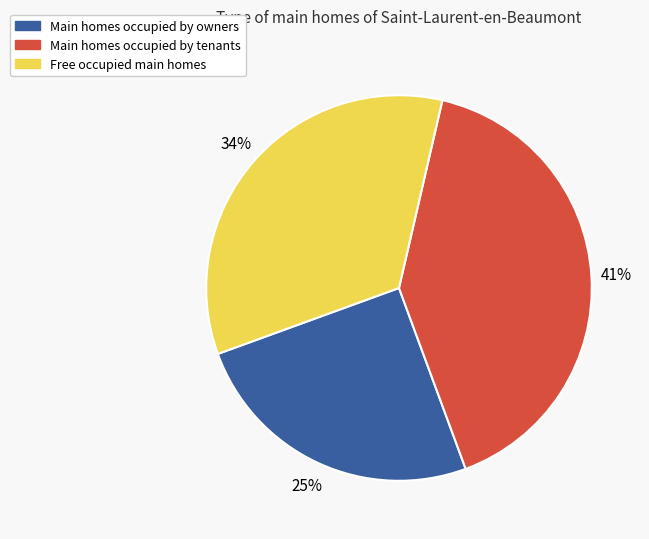

Rank the categories by value from lowest to highest.

Main homes occupied by owners, Free occupied main homes, Main homes occupied by tenants